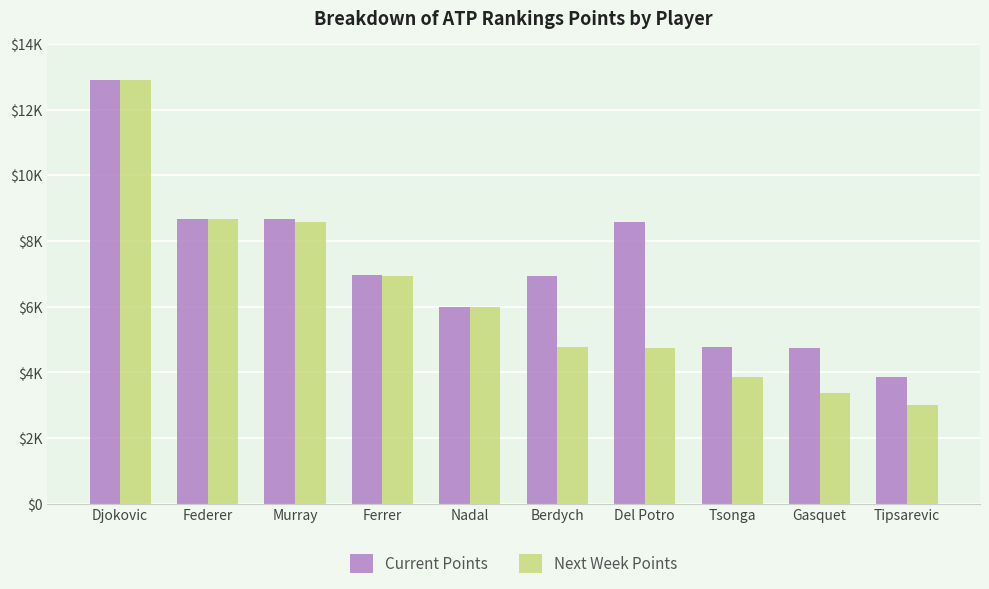

Are the bars horizontal?

No